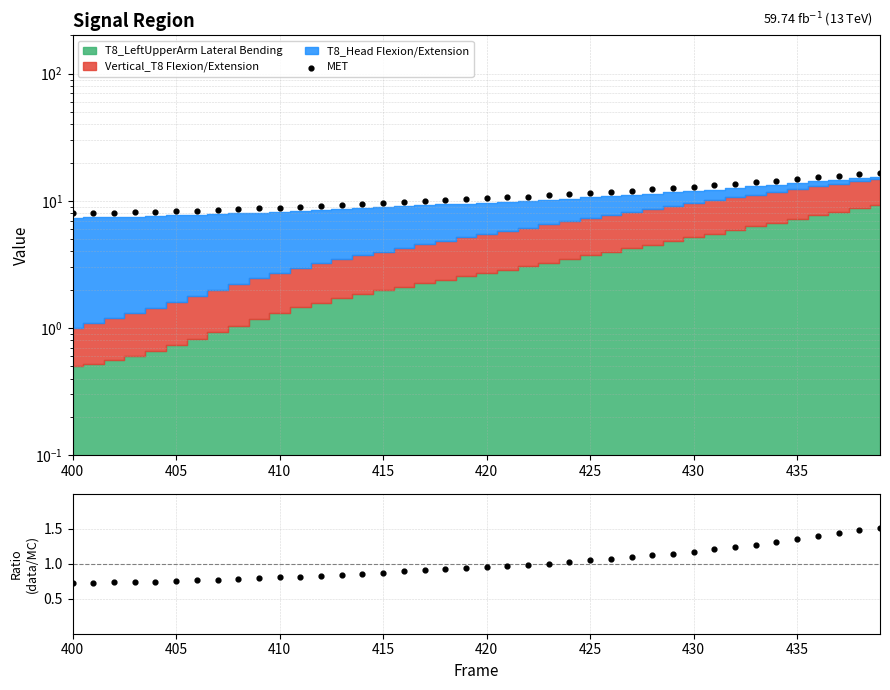

At how many categories does at least one series exceed 14?

7